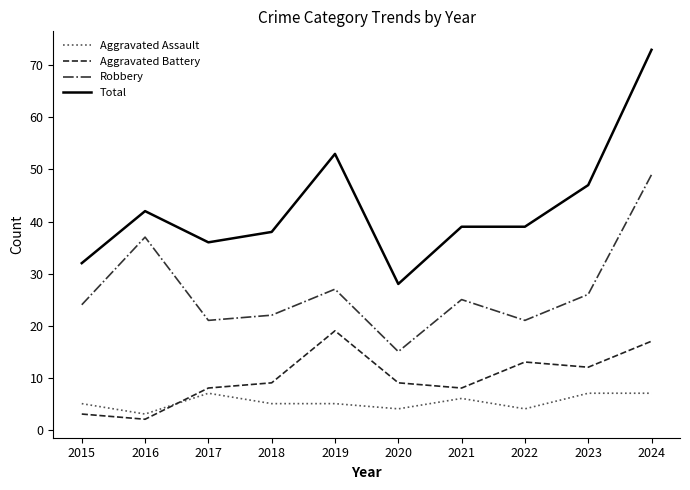

What is the difference between the highest and lowest values at 2016?

40